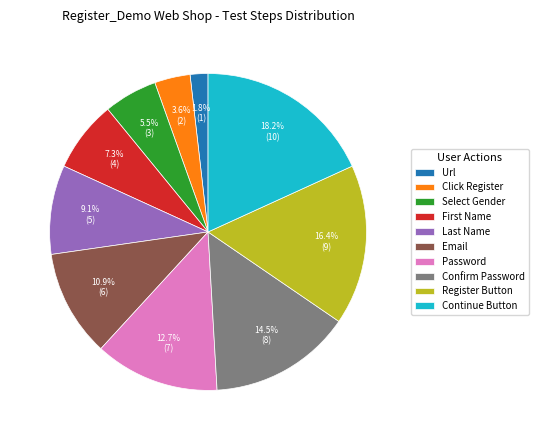

Does any single category account for the majority?

No